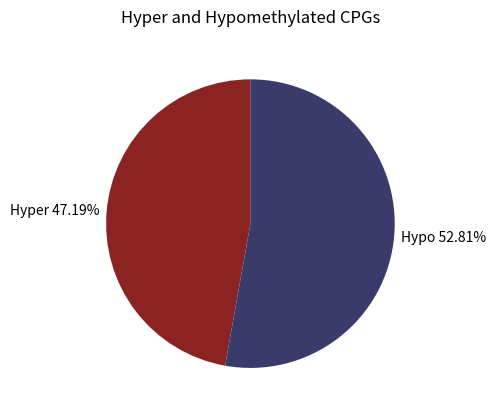

What is the smallest slice in the pie chart?

Hyper 47.19%